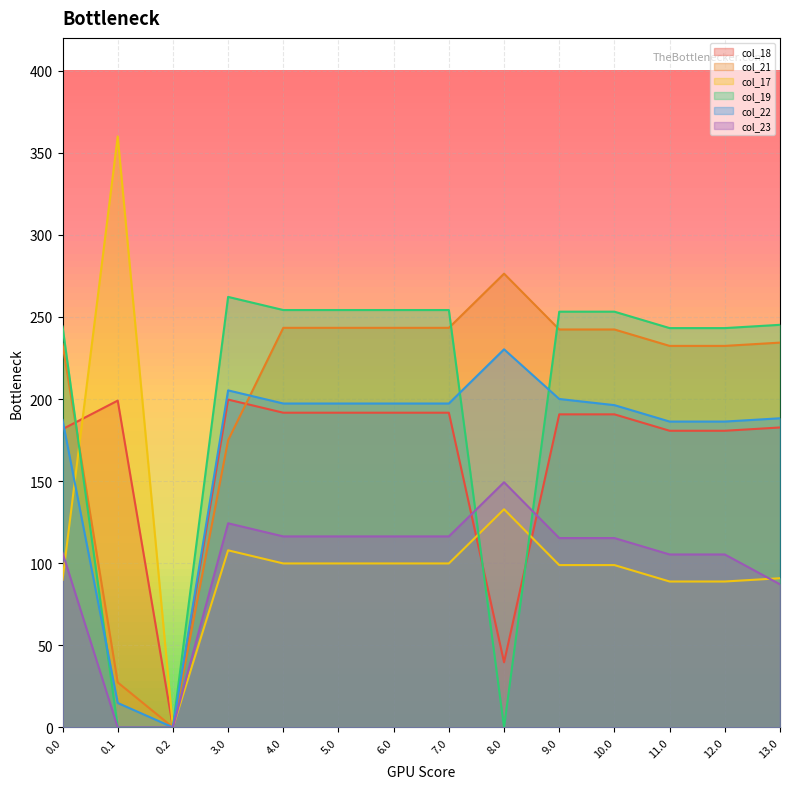

Which series ends up on top after the final intersection of col_21 and col_19?

col_19